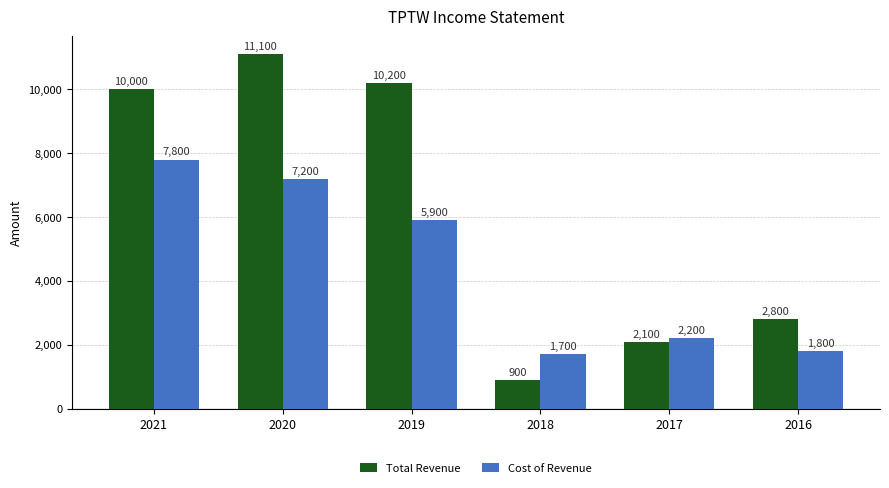

What is the value of the Total Revenue bar at the 5th from the left?

2100